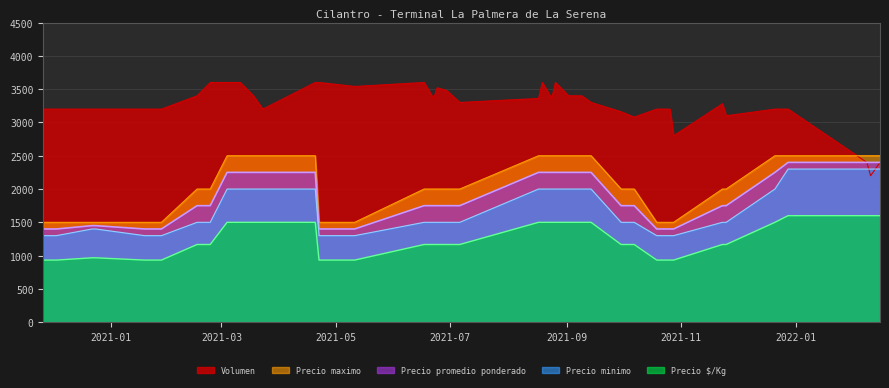

Which series changed the most between 2020-12-03 and 2020-12-22?

Precio minimo